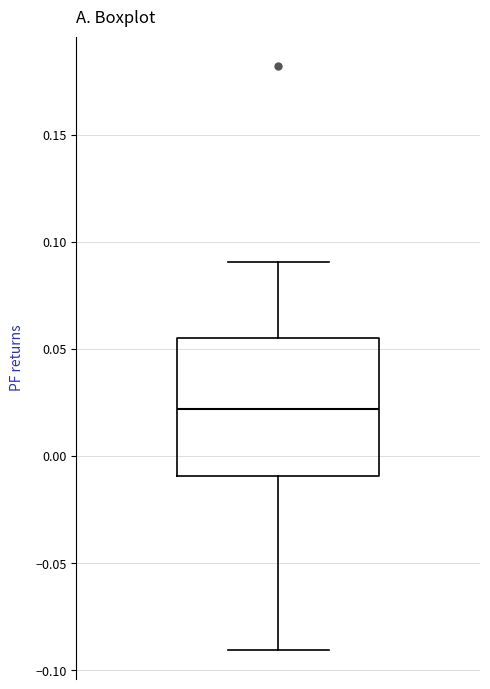

Transcribe this box plot: give where the median line is, the range the box spans, and where the two whiskers end, as read against the y-axis. The values are not printed on the chart, so give them approximately, as read against the axis.

median 0.020, box -0.010 to 0.055, whiskers -0.090 to 0.090